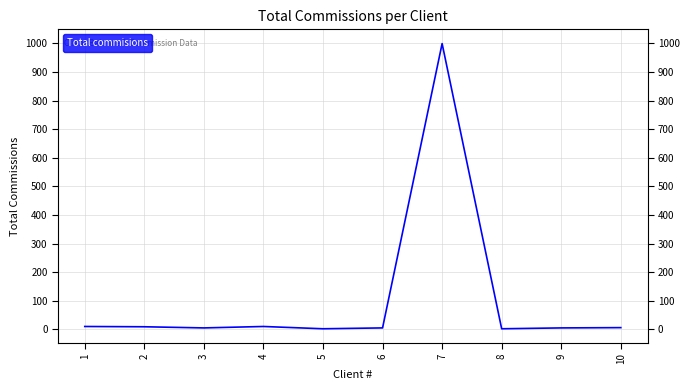

The value at 3 is 5. True or false?

True